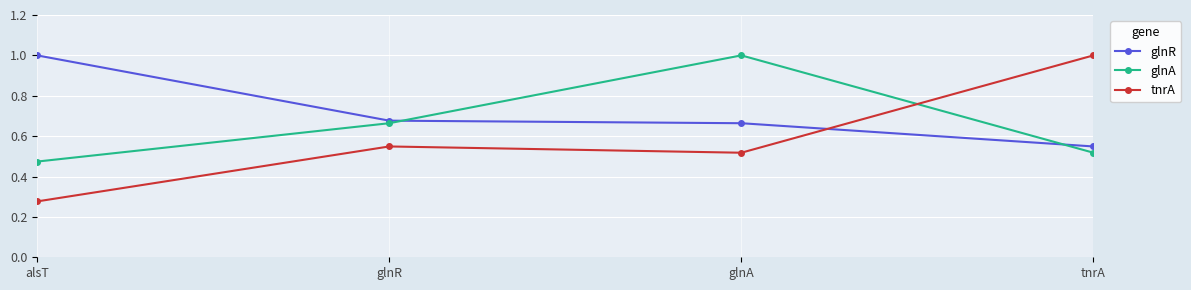

Which label corresponds to the smallest value in the chart?

alsT